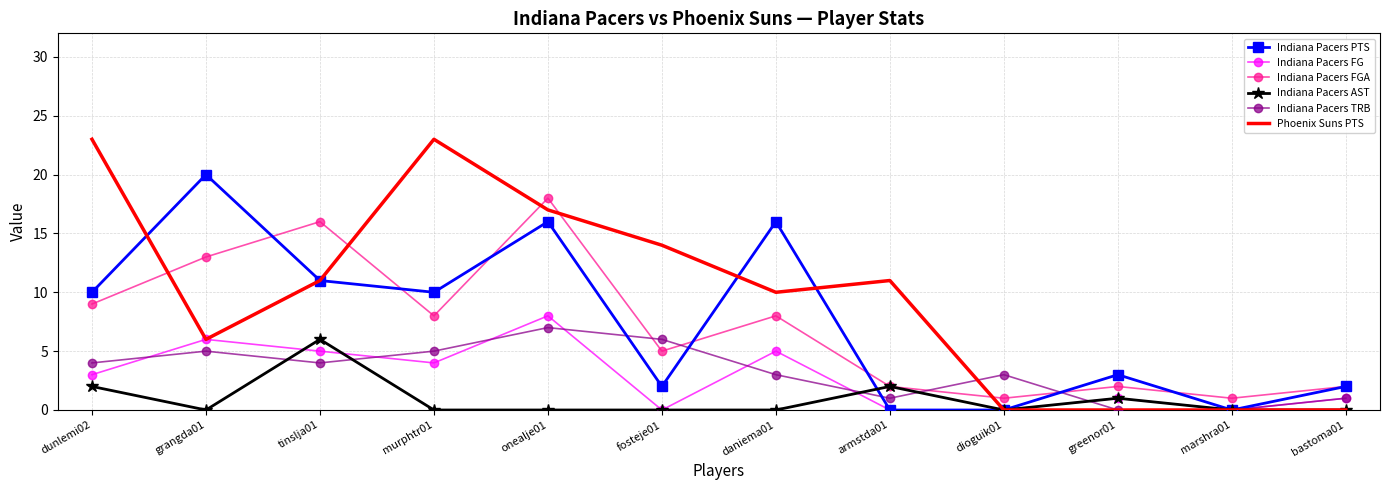

Reading left to right, transcribe all the data shown in this chart.

Indiana Pacers PTS: dunlemi02=10	grangda01=20	tinslja01=11	murphtr01=10	onealje01=16	fosteje01=2	daniema01=16	armstda01=0	dioguik01=0	greenor01=3	marshra01=0	bastoma01=2
Indiana Pacers FG: dunlemi02=3	grangda01=6	tinslja01=5	murphtr01=4	onealje01=8	fosteje01=0	daniema01=5	armstda01=0	dioguik01=0	greenor01=1	marshra01=0	bastoma01=1
Indiana Pacers FGA: dunlemi02=9	grangda01=13	tinslja01=16	murphtr01=8	onealje01=18	fosteje01=5	daniema01=8	armstda01=2	dioguik01=1	greenor01=2	marshra01=1	bastoma01=2
Indiana Pacers AST: dunlemi02=2	grangda01=0	tinslja01=6	murphtr01=0	onealje01=0	fosteje01=0	daniema01=0	armstda01=2	dioguik01=0	greenor01=1	marshra01=0	bastoma01=0
Indiana Pacers TRB: dunlemi02=4	grangda01=5	tinslja01=4	murphtr01=5	onealje01=7	fosteje01=6	daniema01=3	armstda01=1	dioguik01=3	greenor01=0	marshra01=0	bastoma01=1
Phoenix Suns PTS: dunlemi02=23	grangda01=6	tinslja01=11	murphtr01=23	onealje01=17	fosteje01=14	daniema01=10	armstda01=11	dioguik01=0	greenor01=0	marshra01=0	bastoma01=0